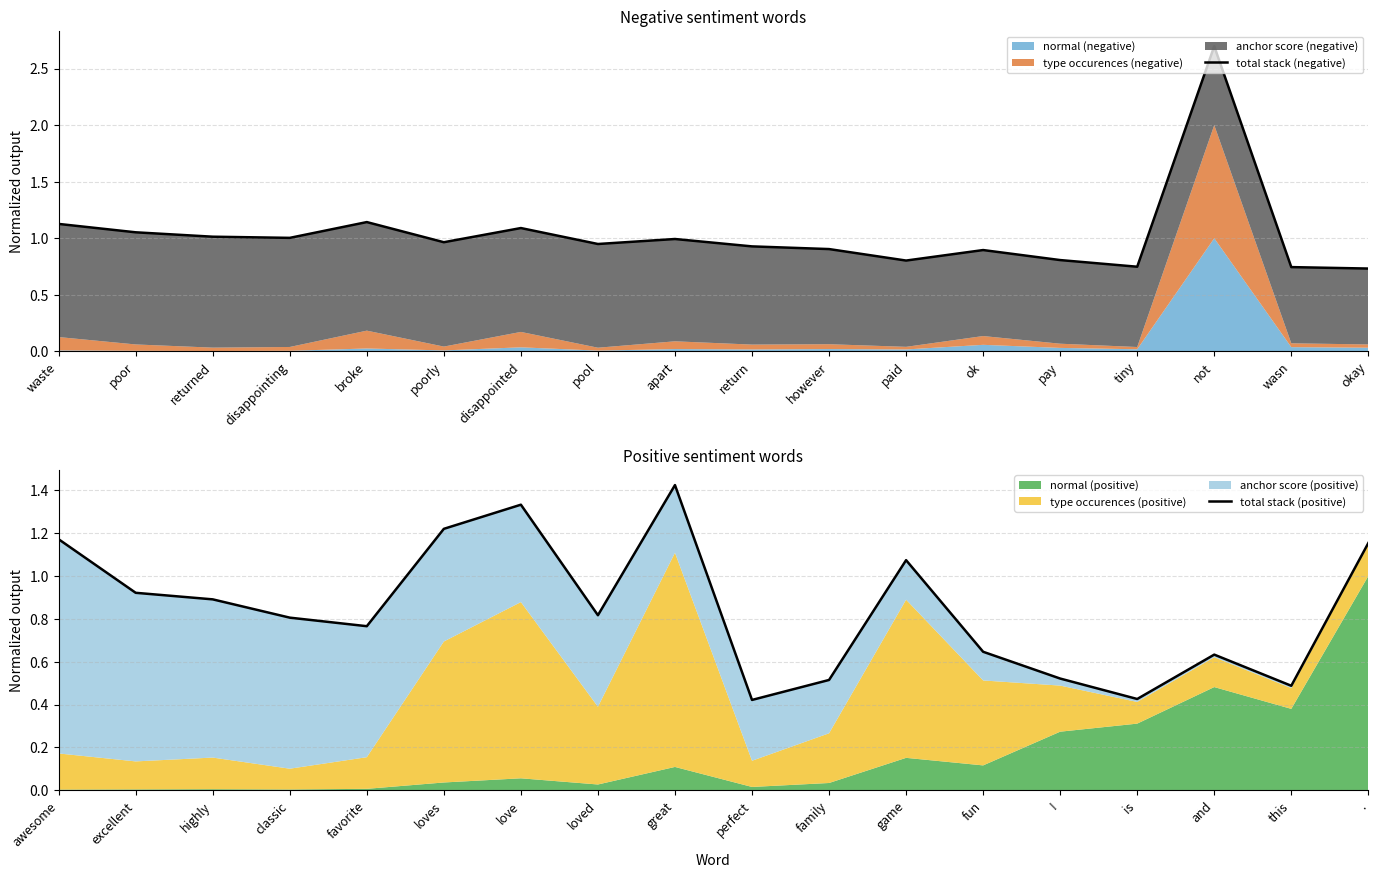

Reading right to left, transcribe all the data shown in this chart.

total stack (negative): 0.7	0.7	2.7	0.7	0.8	0.9	0.8	0.9	0.9	1.0	0.9	1.1	1.0	1.1	1.0	1.0	1.1	1.1
total stack (positive): 1.2	0.5	0.6	0.4	0.5	0.6	1.1	0.5	0.4	1.4	0.8	1.3	1.2	0.8	0.8	0.9	0.9	1.2